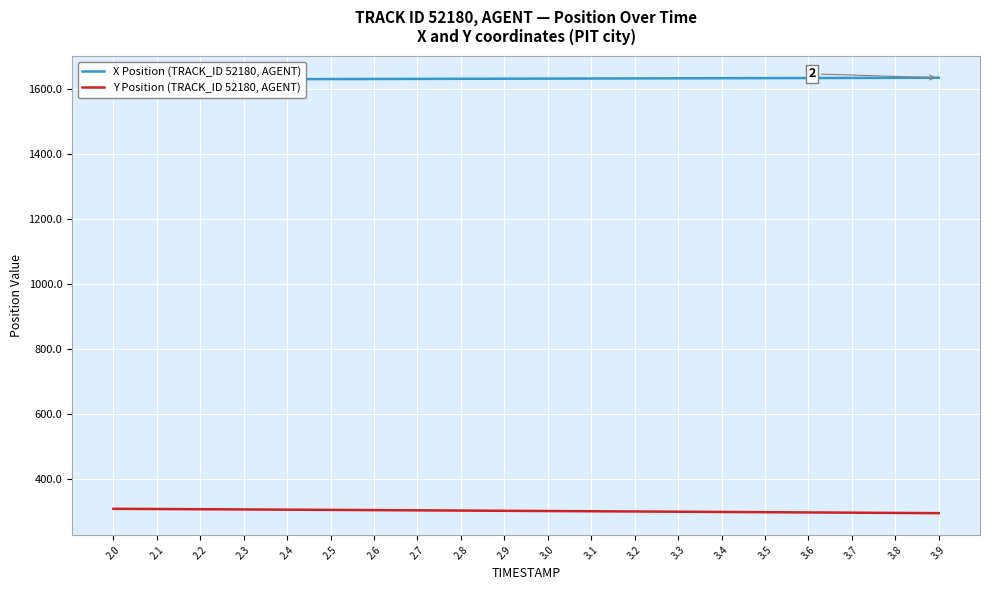

Which series has the widest spread of values?

Y Position (TRACK_ID 52180, AGENT)